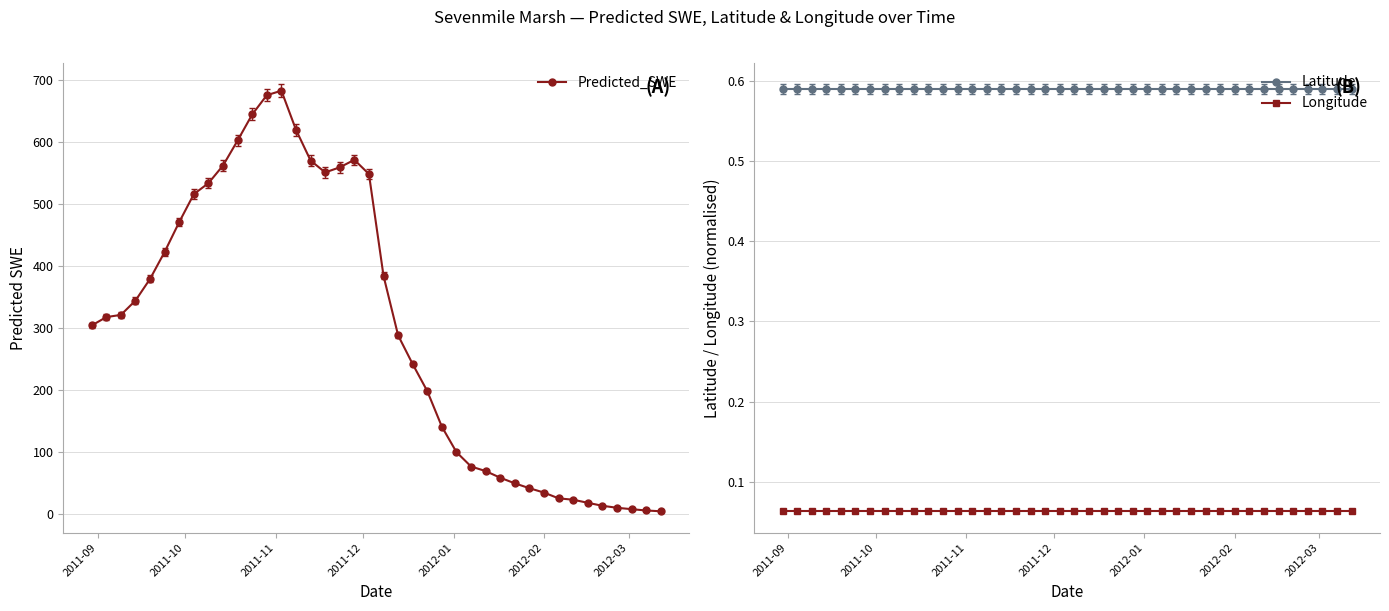

What is the value of the Predicted_SWE point at the 30th from the left?

49.4